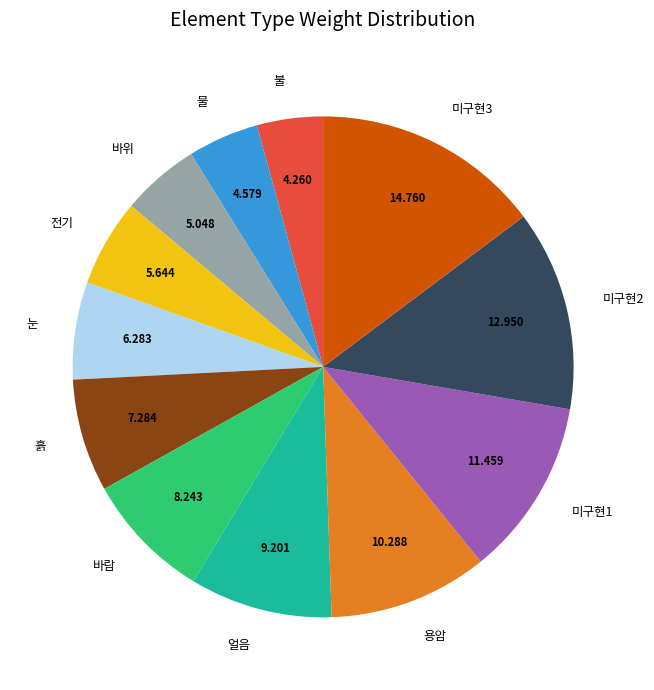

Approximately how many times larger is the value at 바위 compared to 용암?

0.5